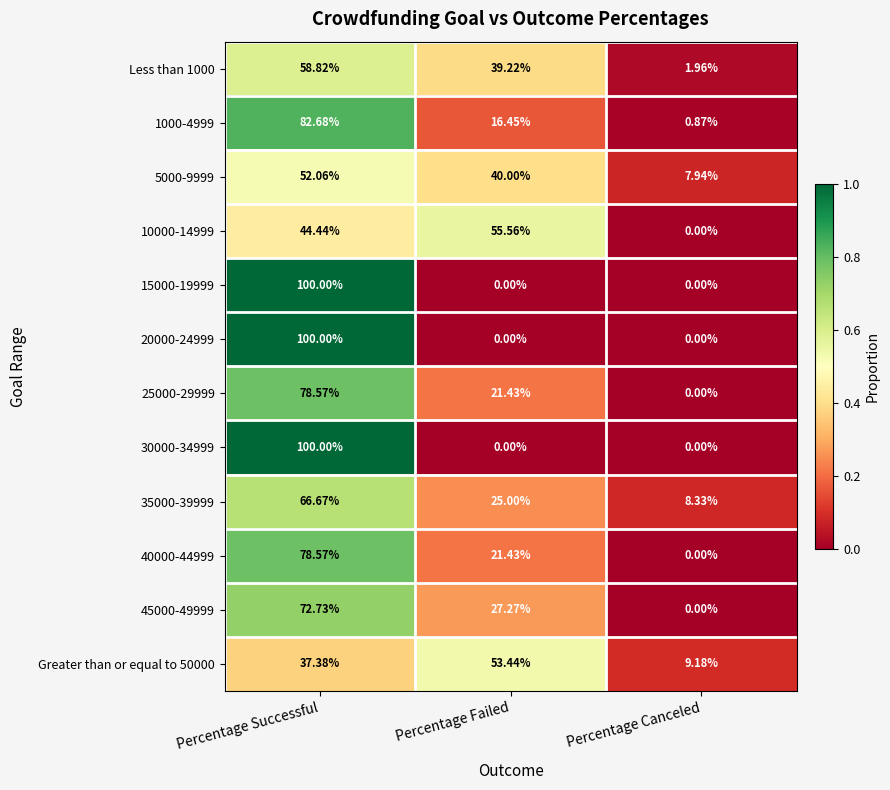

At which label does 10000-14999 first exceed 44?

Percentage Successful